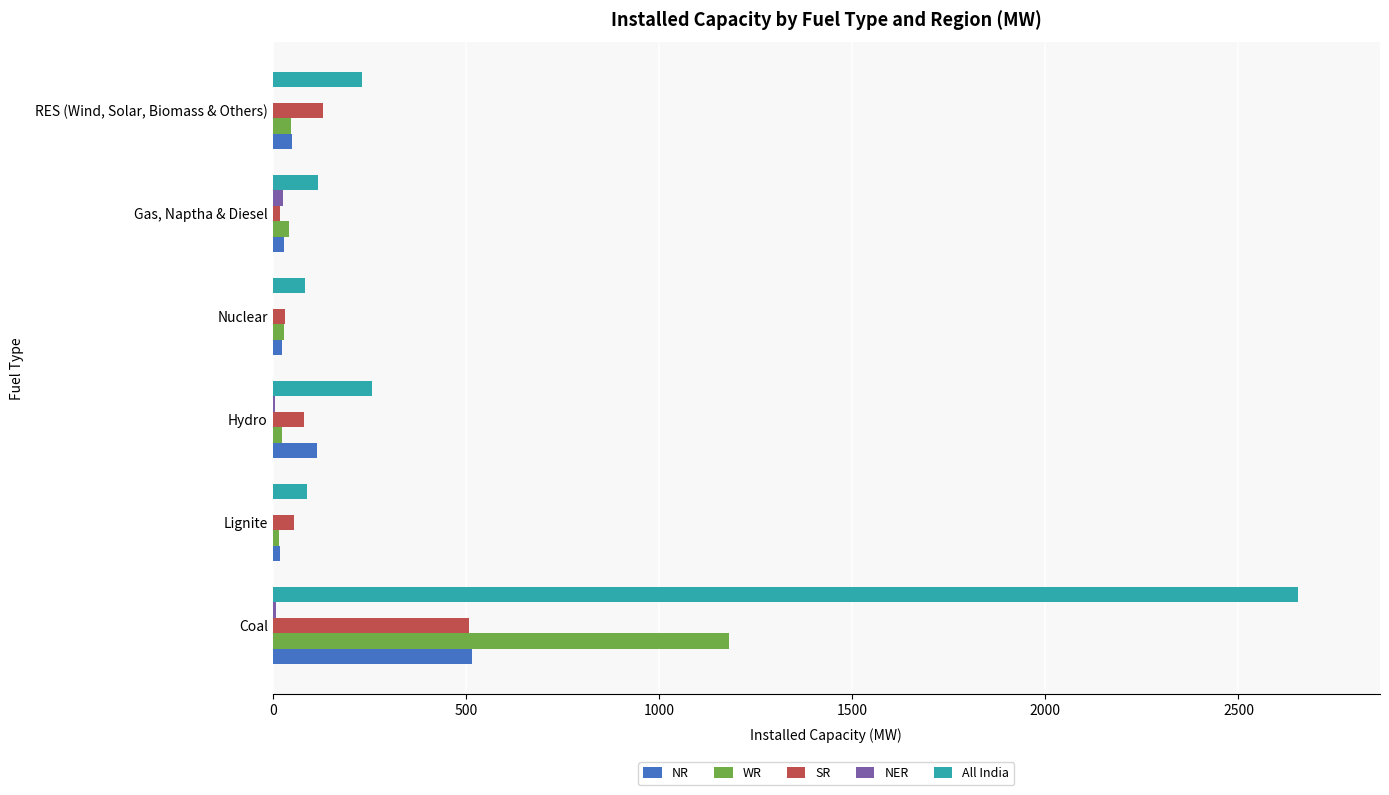

Which series has the largest total across all categories?

All India